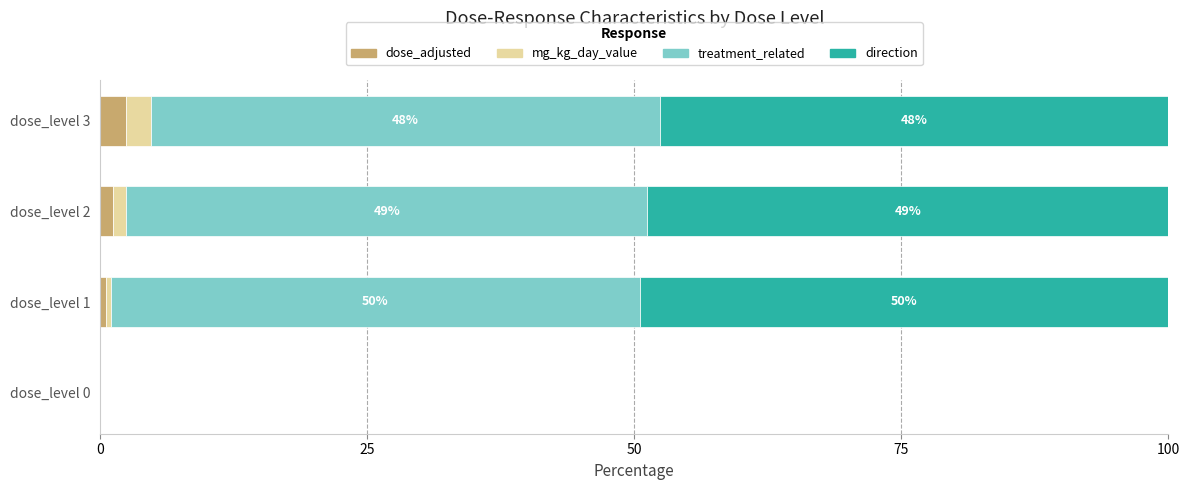

What is the maximum value for dose_adjusted?

2.4